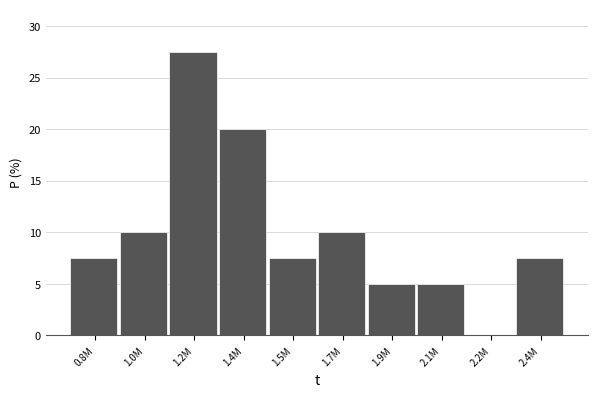

Reading left to right, extract all data points from this chart.

0.8M=7.5	1.0M=10.0	1.2M=27.5	1.4M=20.0	1.5M=7.5	1.7M=10.0	1.9M=5.0	2.1M=5.0	2.2M=0.0	2.4M=7.5